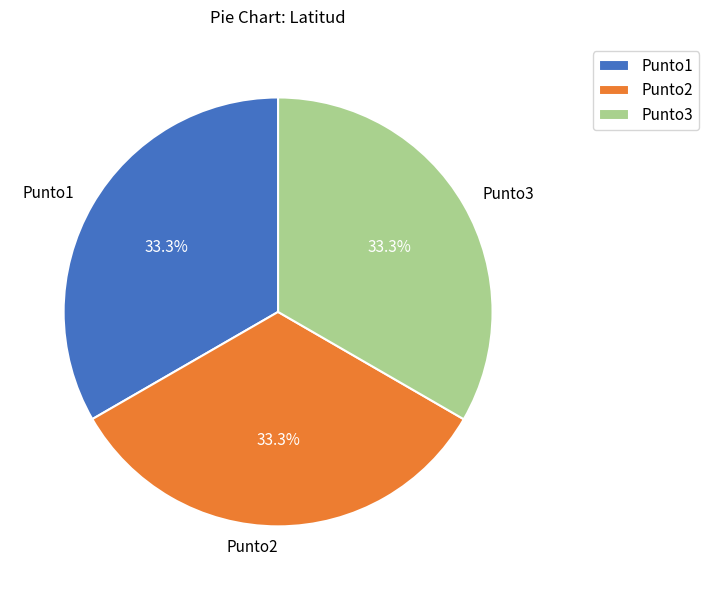

What is the total percentage of Punto1 and Punto3?

66.7%